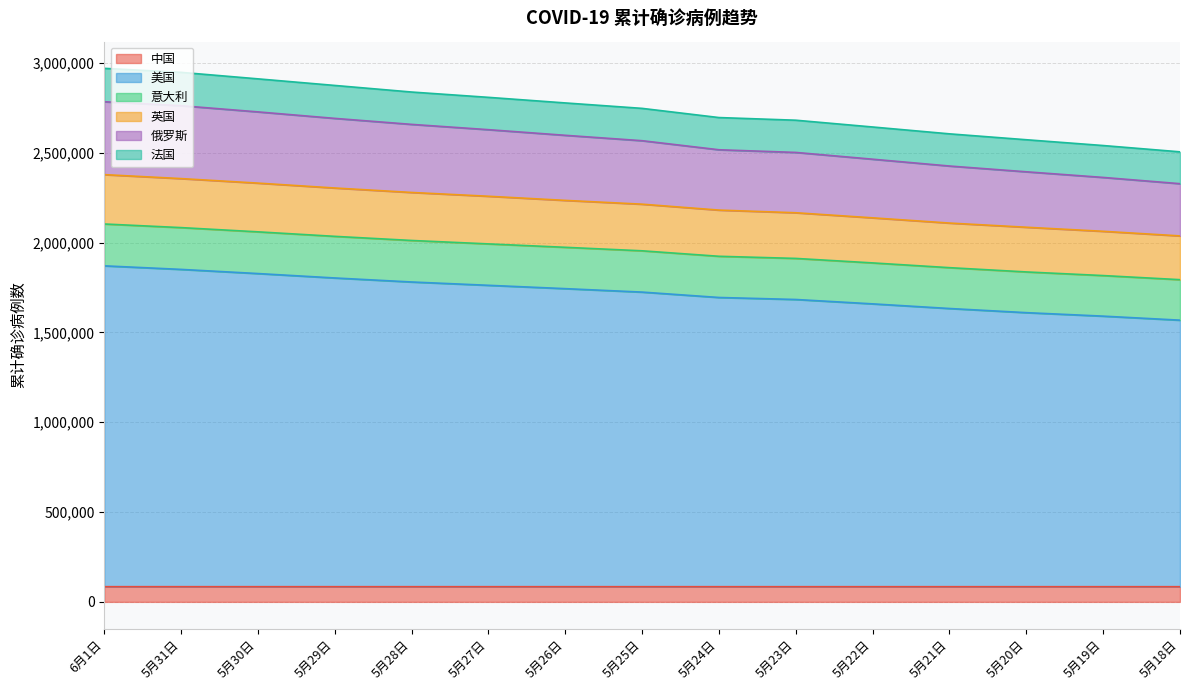

What is the minimum value for 中国?

84494